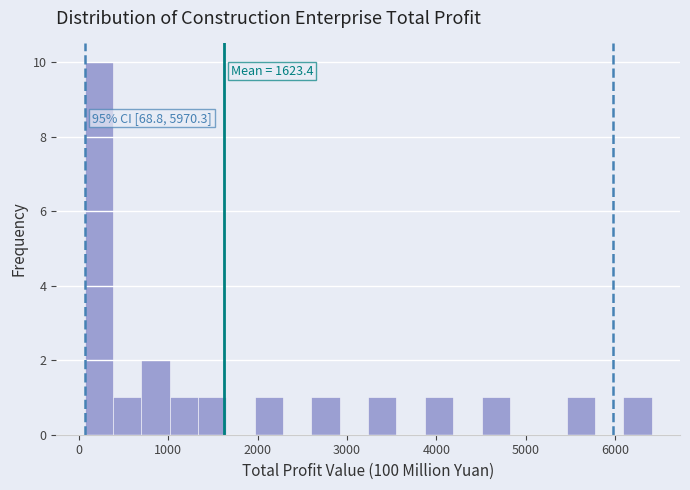

Read against the x-axis, roughly where is the centre of the tallest bar?

200